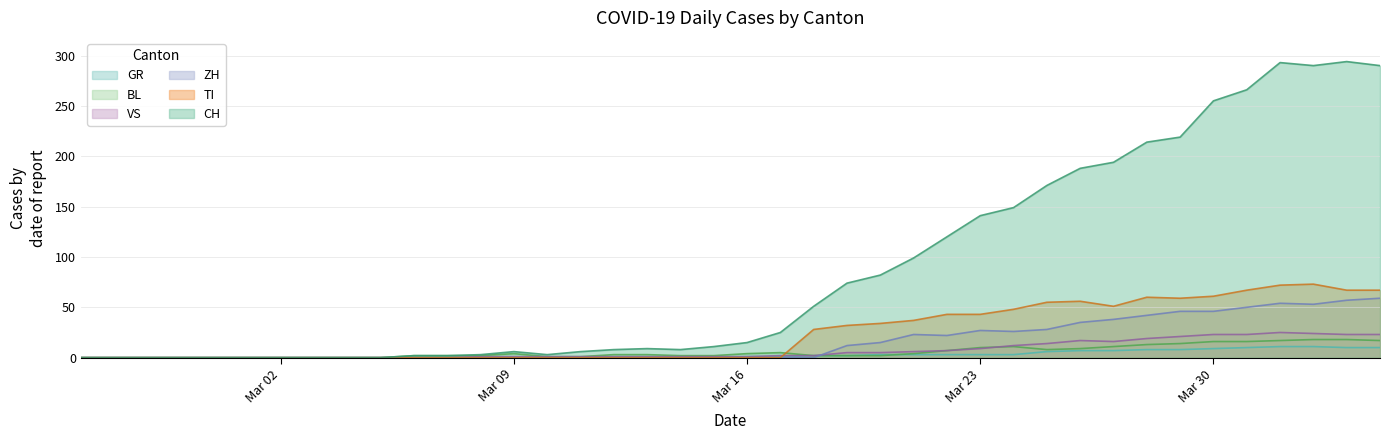

In TI, how many points are higher than both neighbors (excluding endpoints)?

3